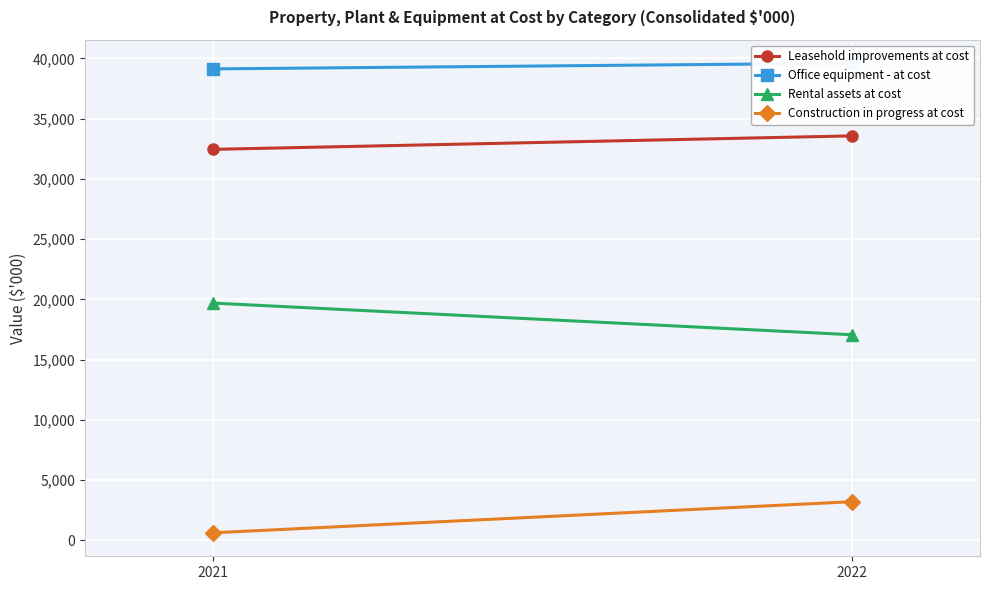

Rank the series by their average value, from highest to lowest.

Office equipment - at cost, Leasehold improvements at cost, Rental assets at cost, Construction in progress at cost